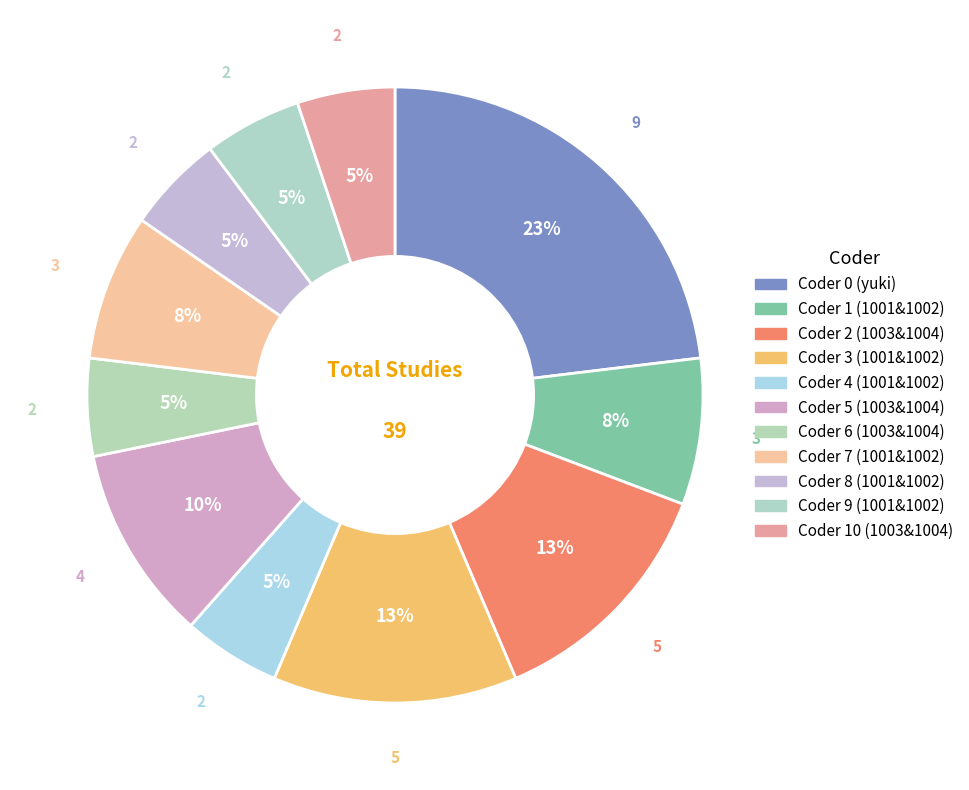

How many segments does this pie chart have?

11